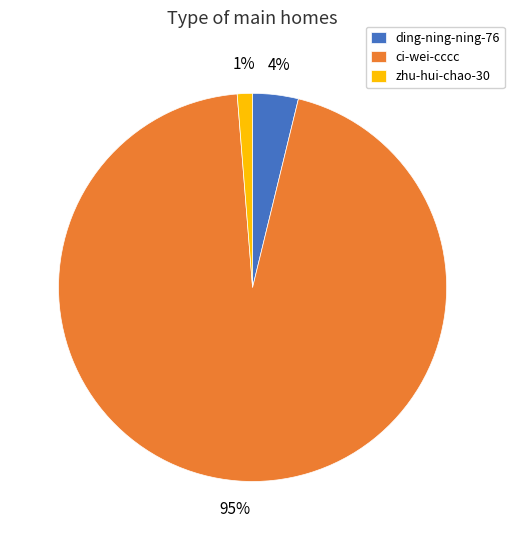

Which category accounts for the majority?

ci-wei-cccc